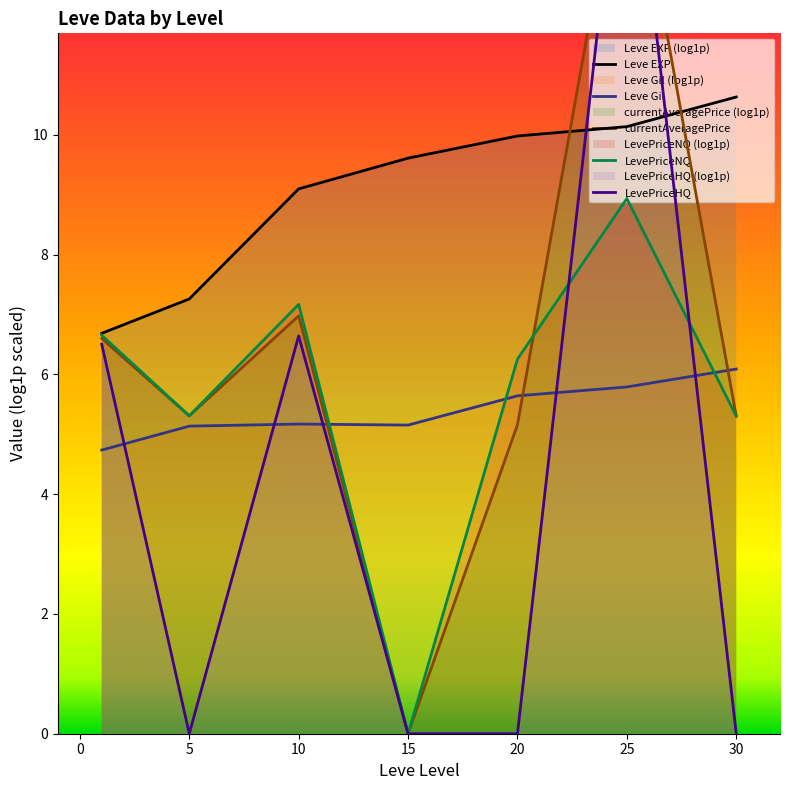

True or false: Leve EXP has a value of 10.1 at 25.

True